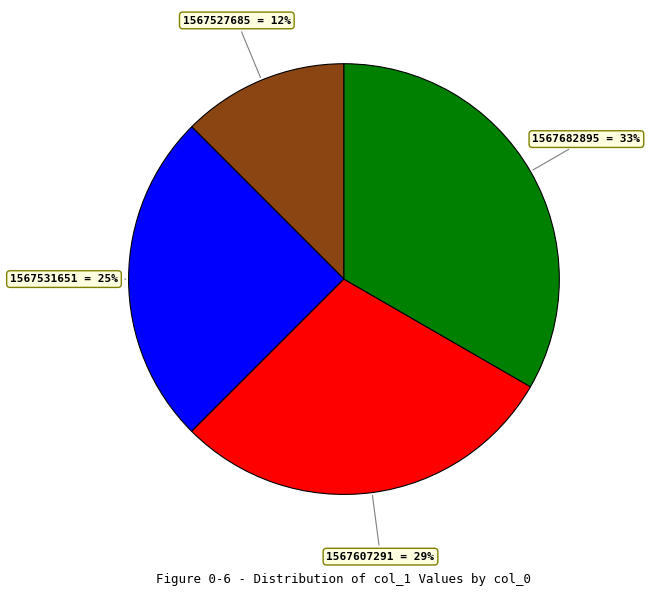

Which slice is the smallest?

1567527685